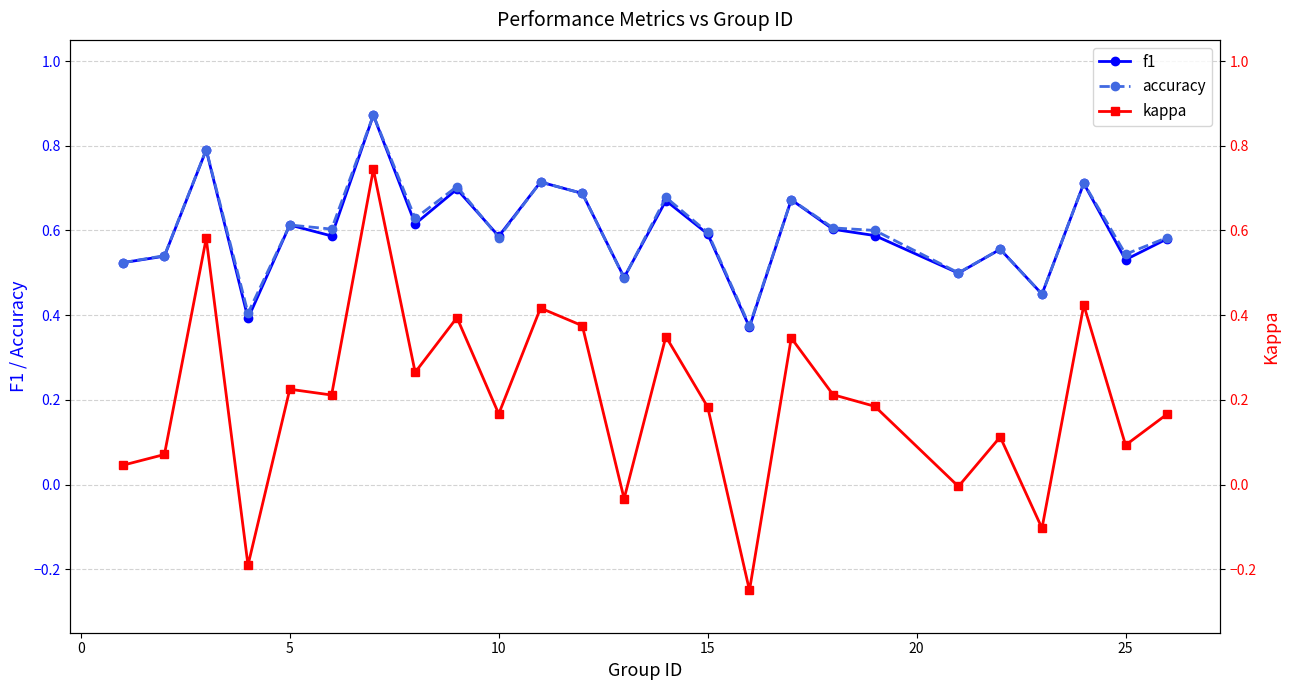

How many accuracy values are between 0 and 1?

25